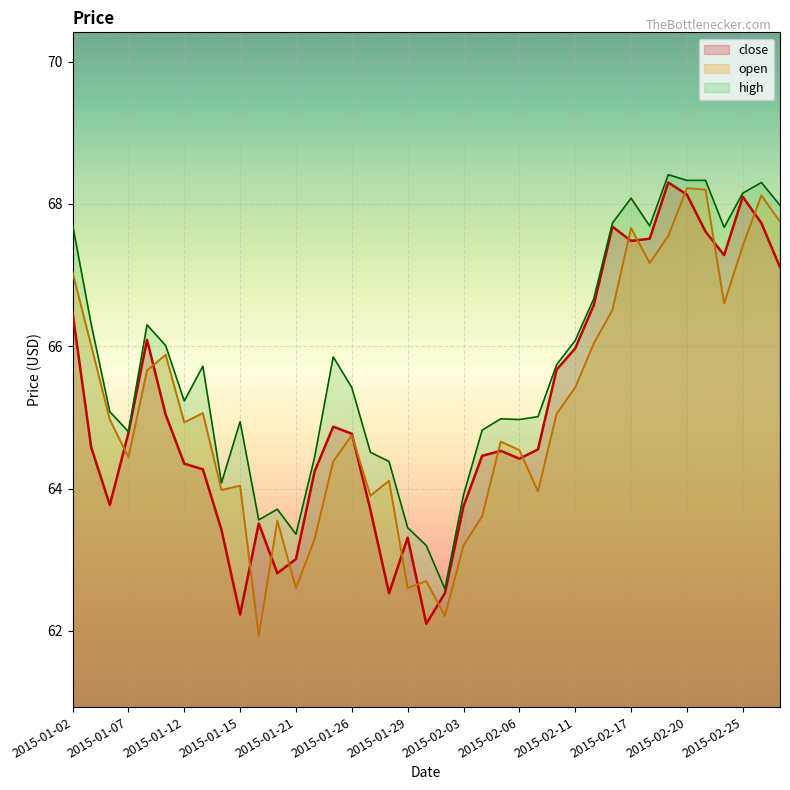

Where is close nearest to the value 65?

2015-01-09